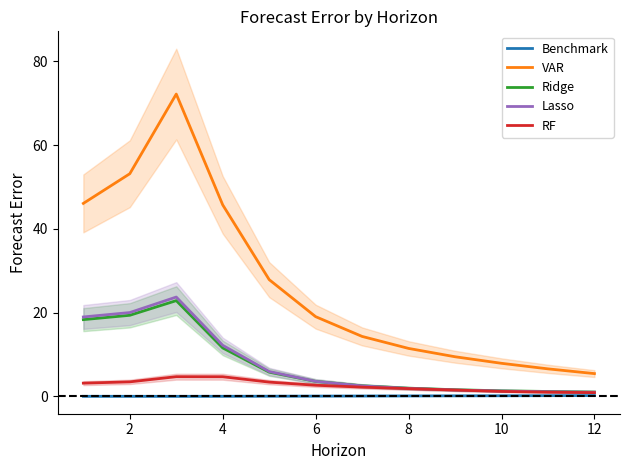

What is the highest value of the VAR series?

72.2